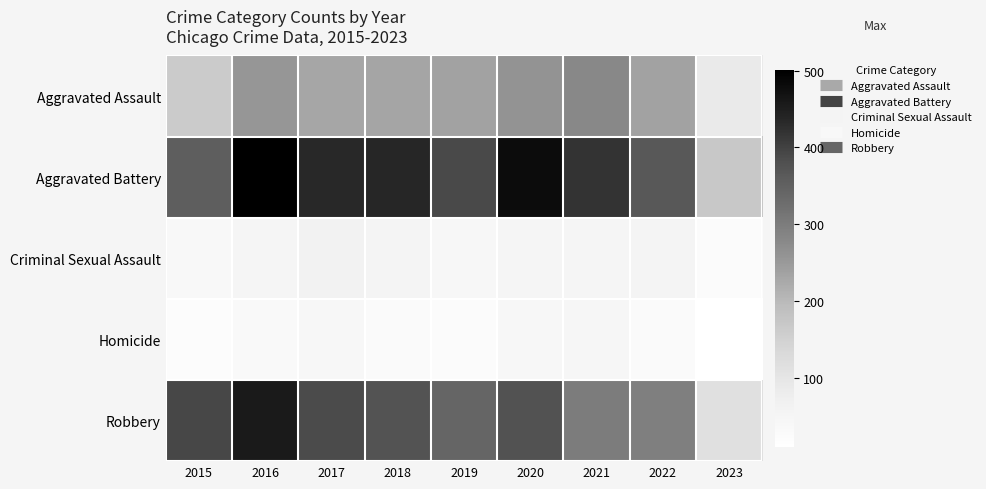

List the series in order of their peak value, highest first.

Aggravated Battery, Robbery, Aggravated Assault, Criminal Sexual Assault, Homicide